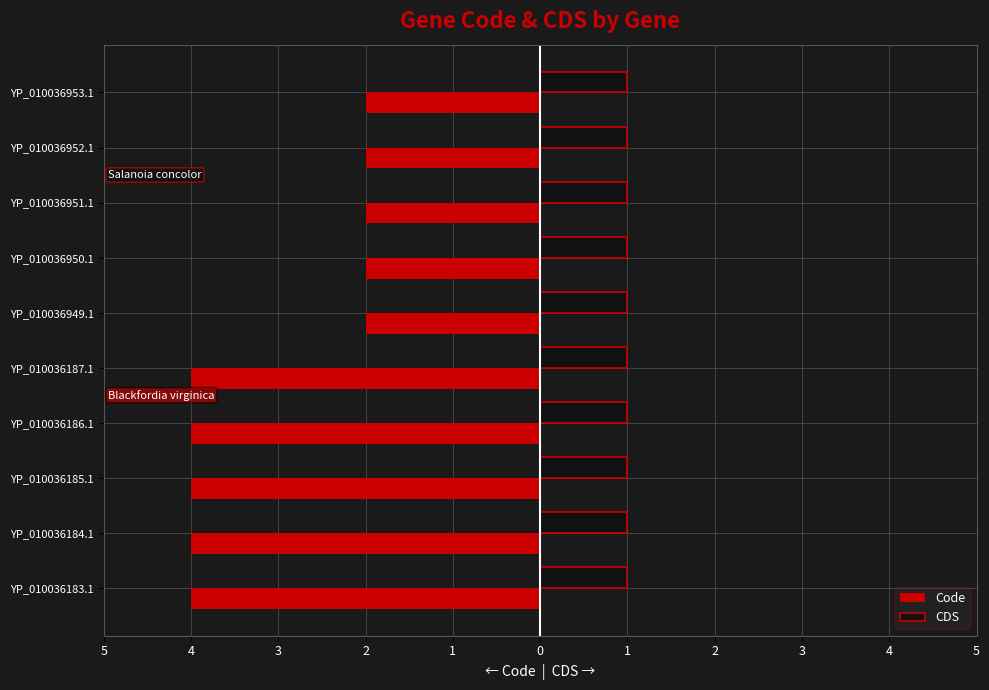

What are all the series names shown in the legend?

Code, CDS